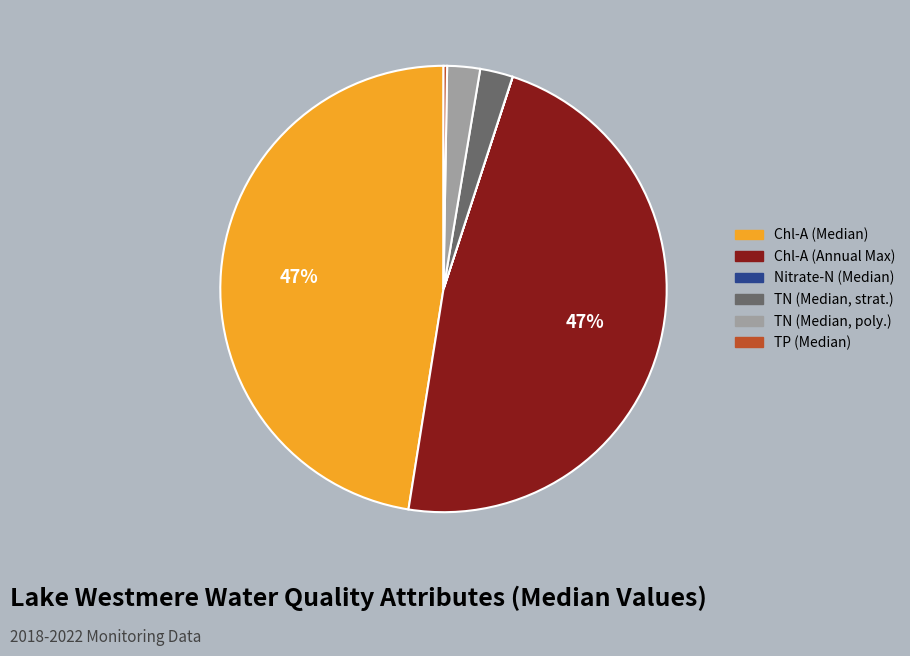

Is there any slice that represents more than half of the pie?

No